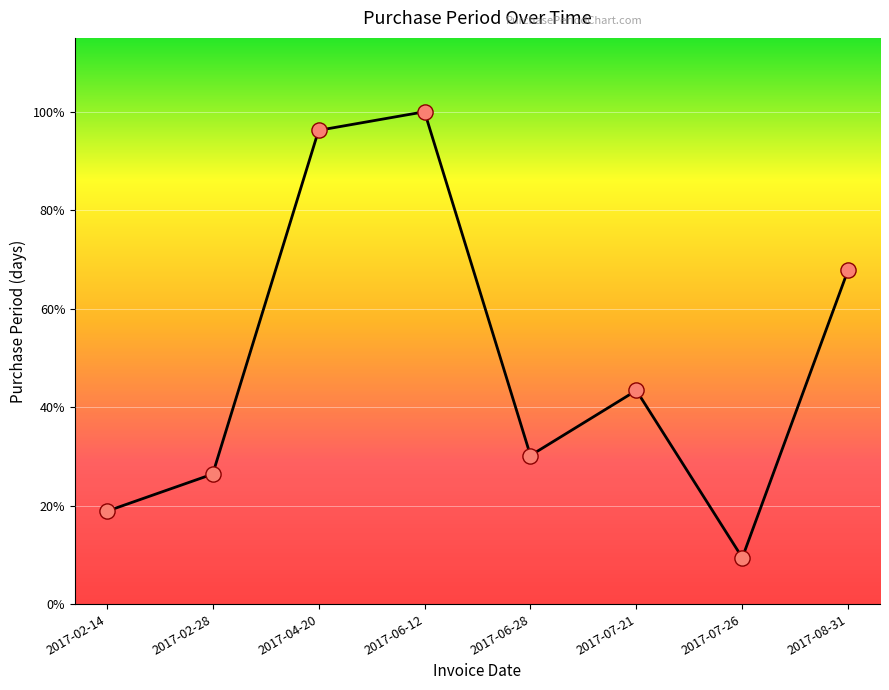

Which has a higher value, 2017-07-26 or 2017-06-28?

2017-06-28